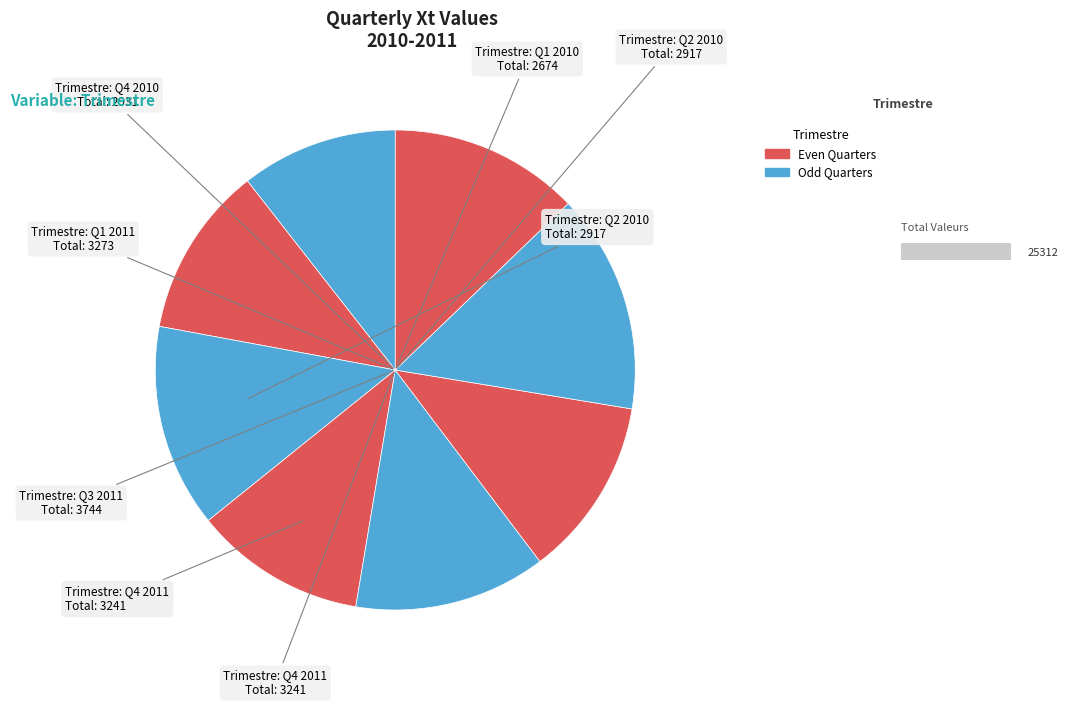

Is Q3 2011 the majority of the pie?

No